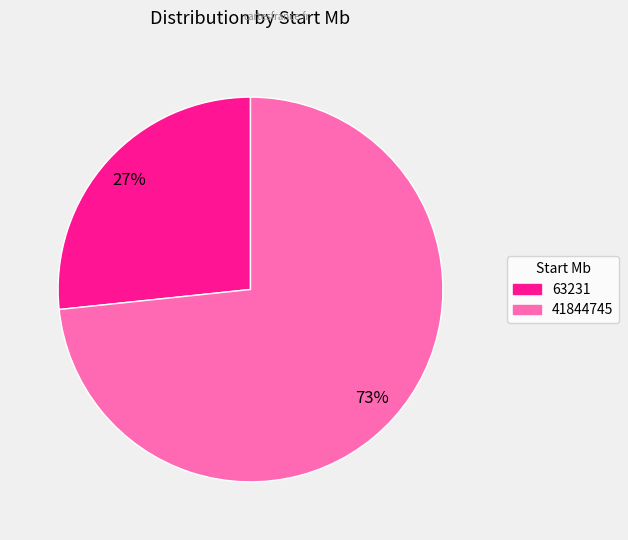

How many slices are in this pie chart?

2